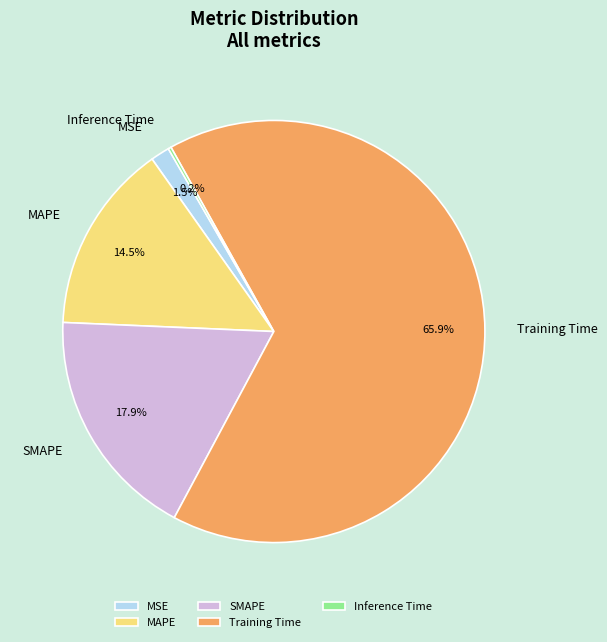

Is there any slice that represents more than half of the pie?

Yes